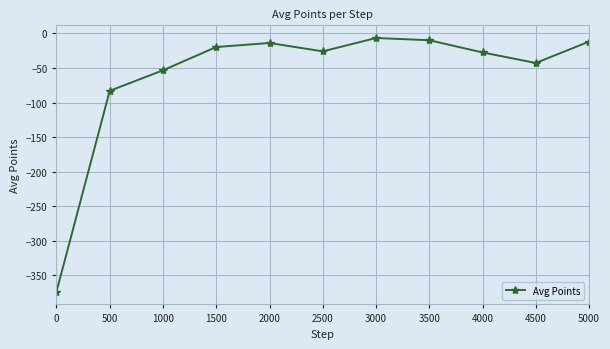

At which label does the data first exceed -26?

1500